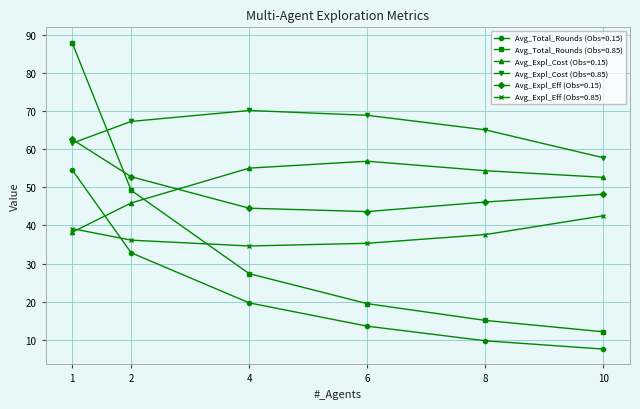

True or false: Avg_Expl_Eff (Obs=0.15) has more than 2 points higher than both neighbors.

False